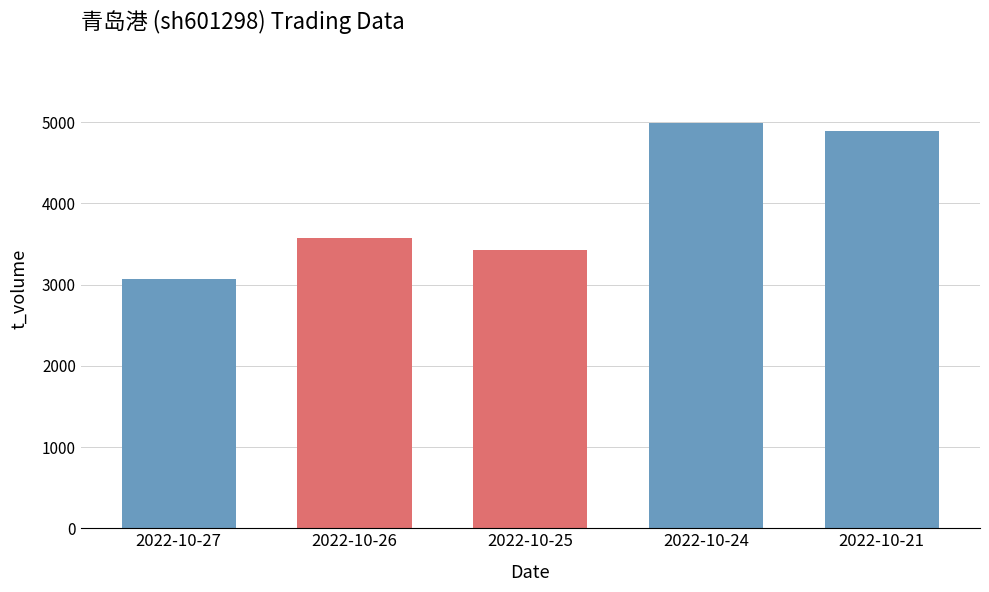

What is the sum of all values?

19948